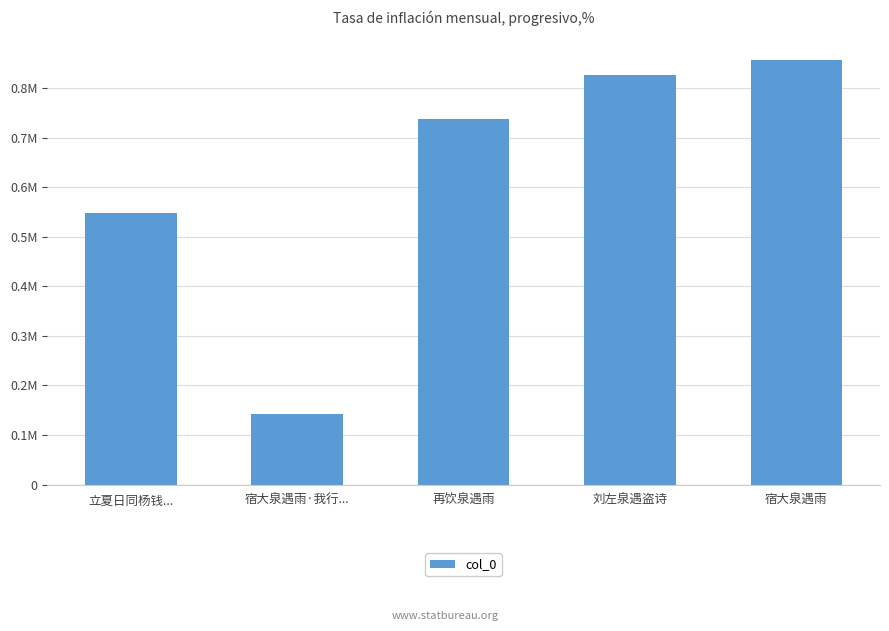

What is the difference between the values at 宿大泉遇雨 and 宿大泉遇雨·我行...?

713524